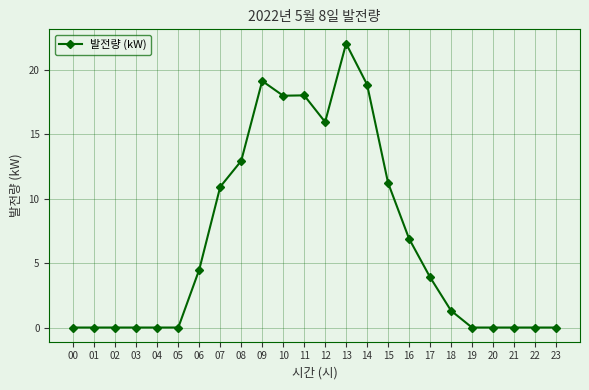

True or false: there are more than 0 points higher than both neighbors.

True